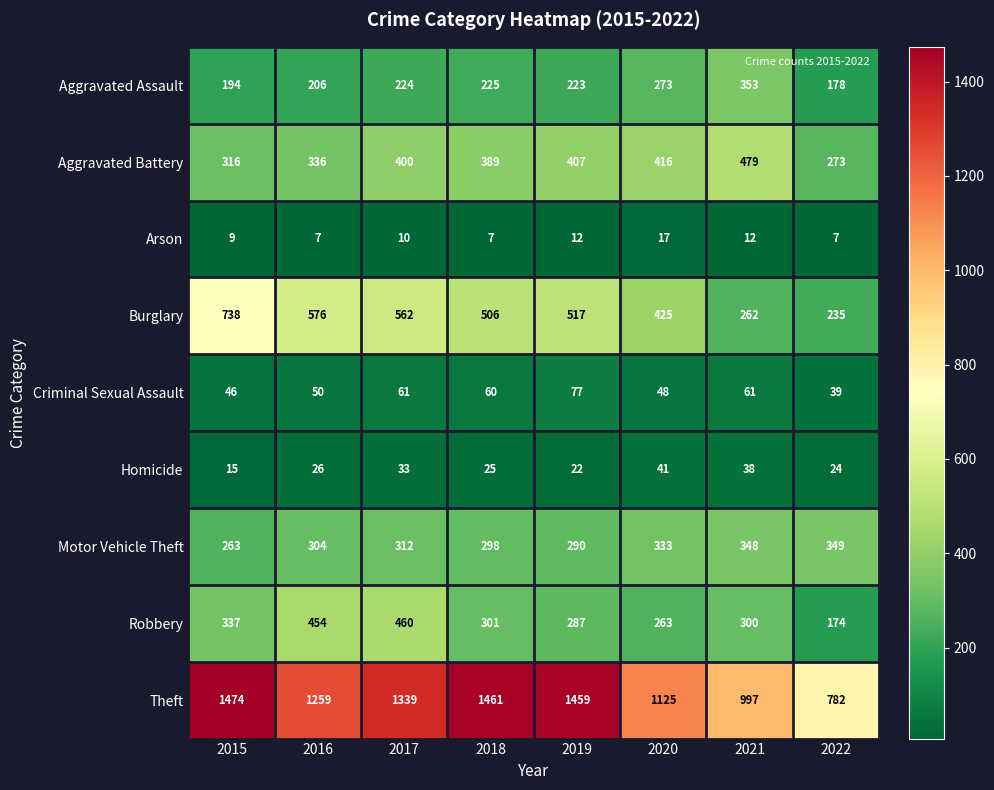

At which category is the sum across all series the highest?

2017